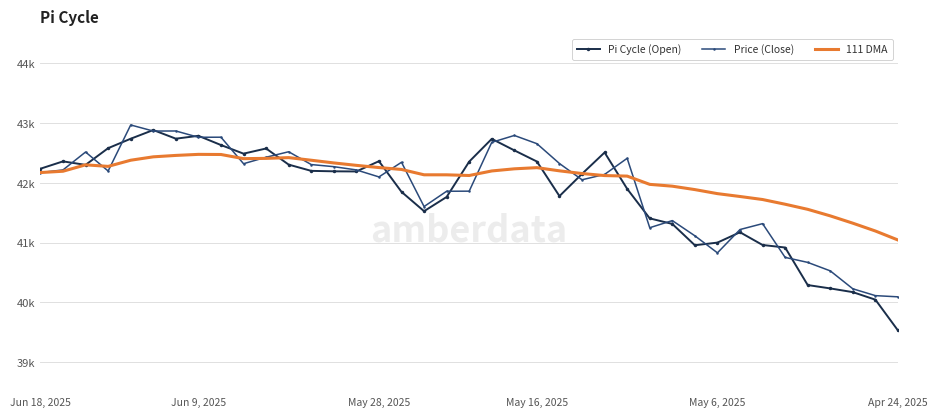

What are all the series names shown in the legend?

Pi Cycle (Open), Price (Close), 111 DMA